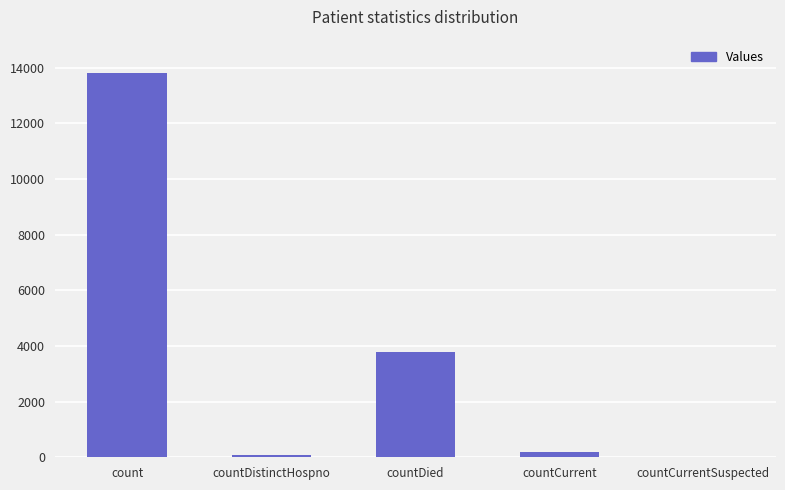

What is the sum of all values?

17827